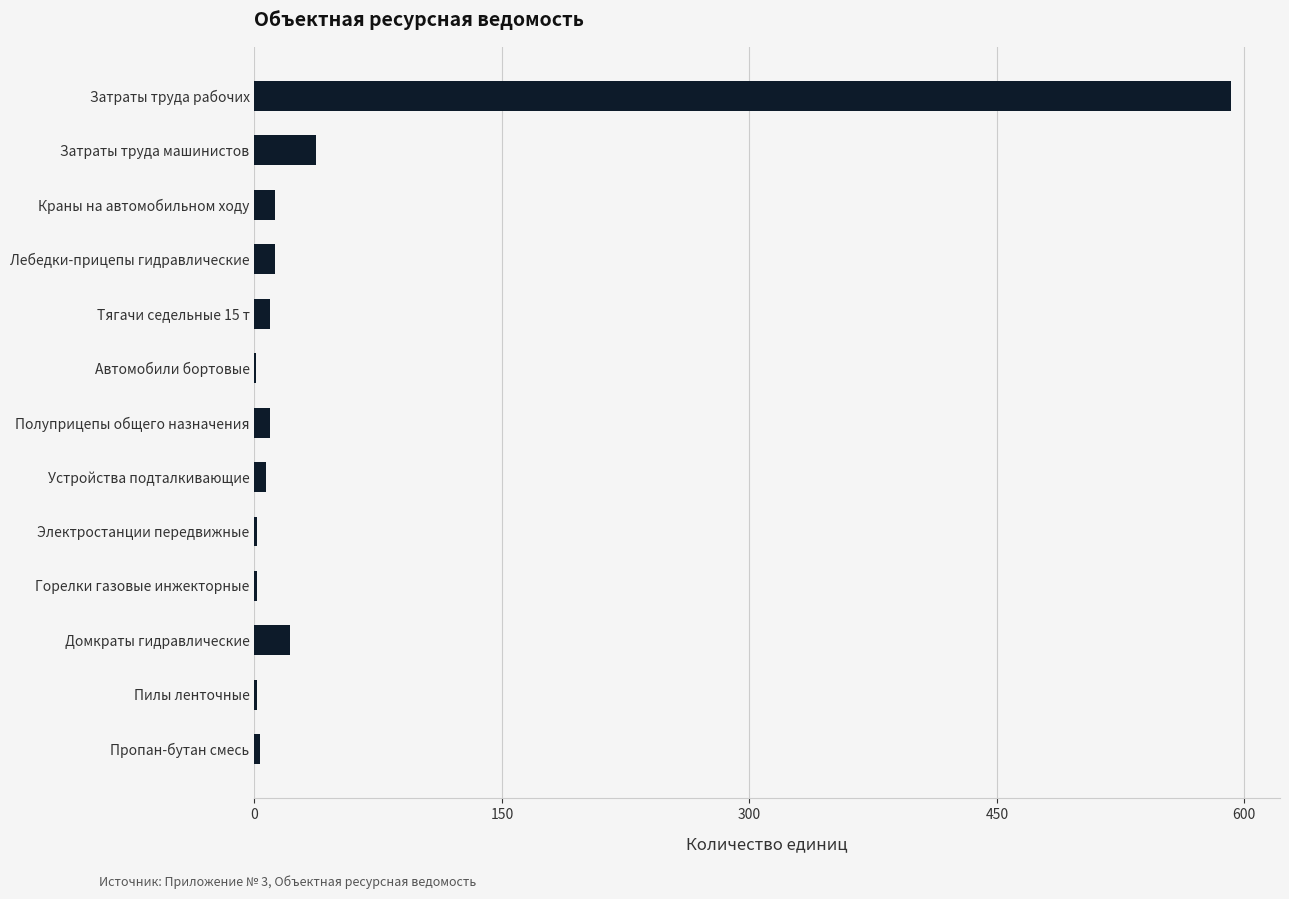

What is the greatest value displayed?

592.0